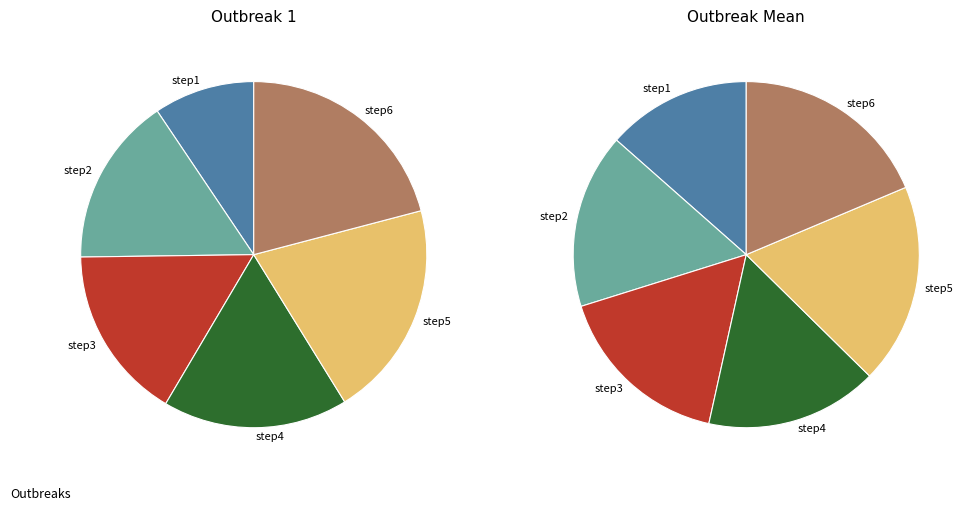

What percentage is the step2 slice, to the nearest percent?

16%